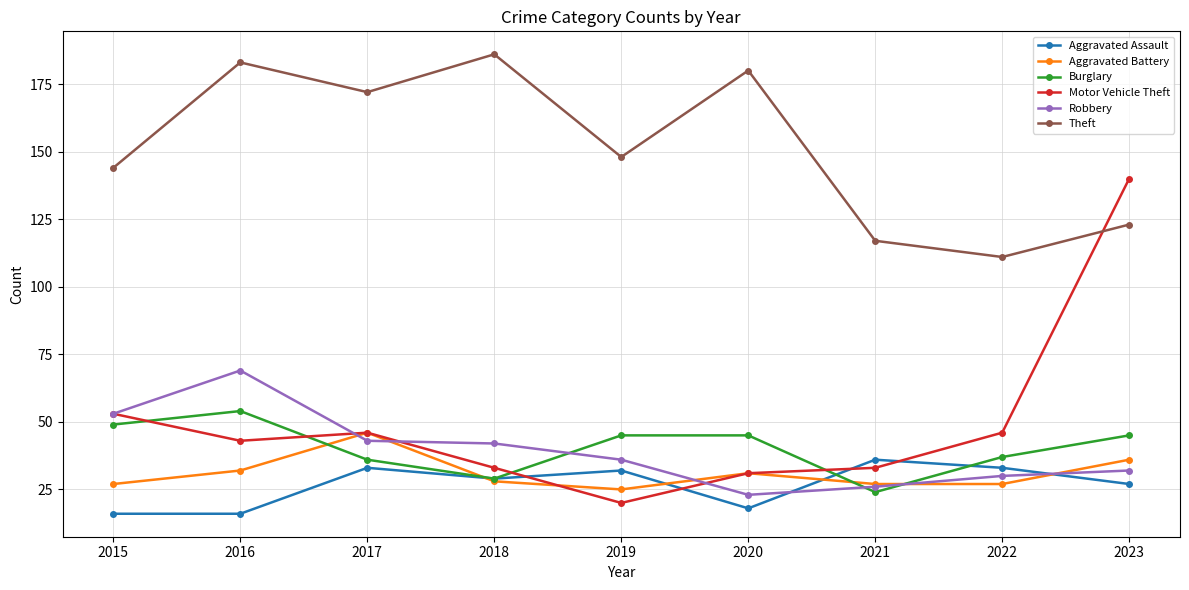

What value does the Aggravated Battery series have at 2020, to the nearest 5?

30